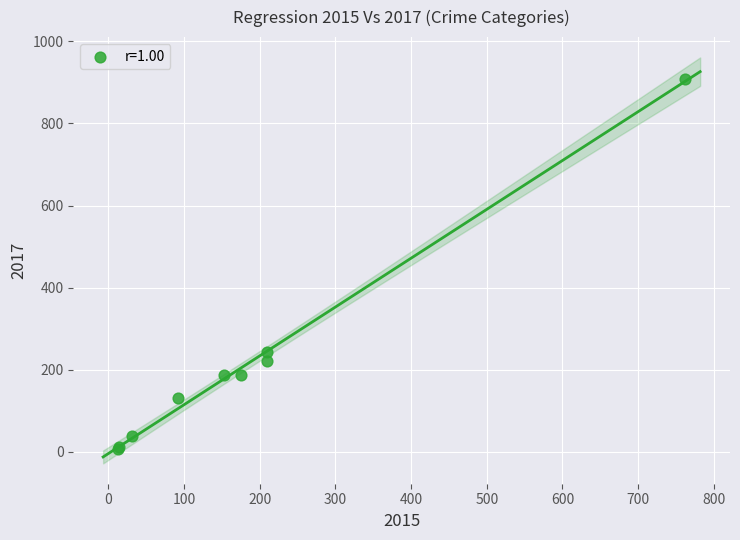

What Y value in the scatter plot is closest to 458?

244